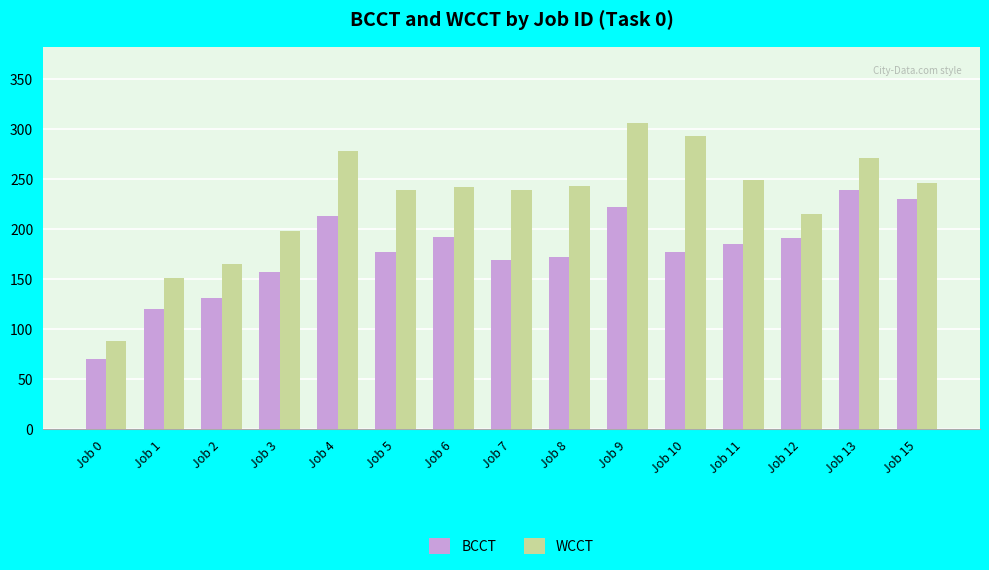

At Job 11, list the series in order from largest to smallest.

WCCT, BCCT